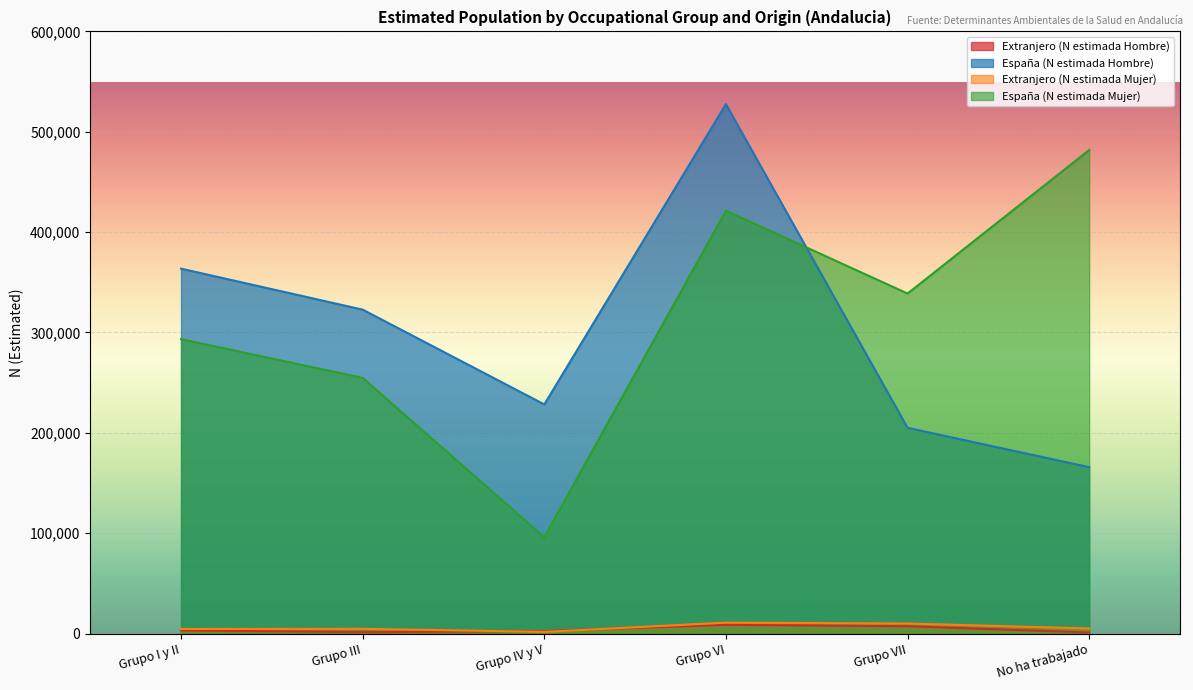

The Extranjero (N estimada Mujer) series shows 9968 at Grupo VII. True or false?

True